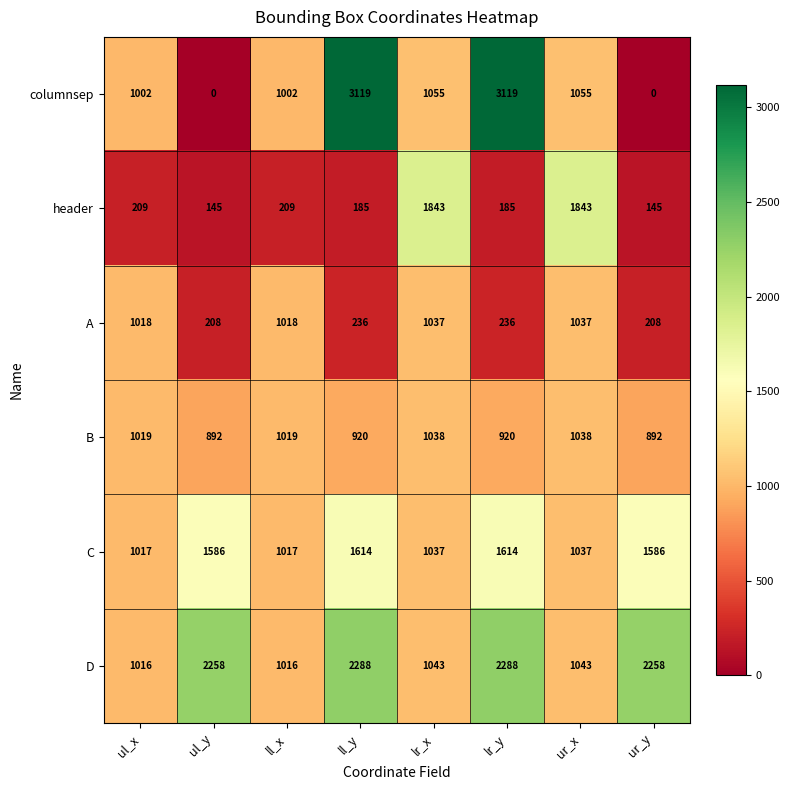

Which series changed the most between lr_y and ur_x?

columnsep